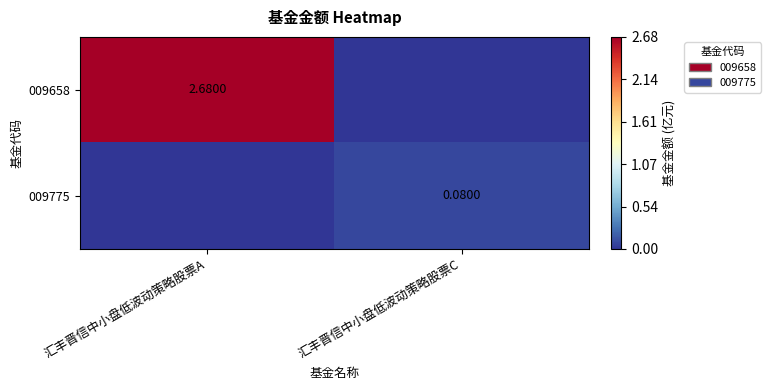

What is the sum of the 009775 values at 汇丰晋信中小盘低波动策略股票A and 汇丰晋信中小盘低波动策略股票C?

0.1